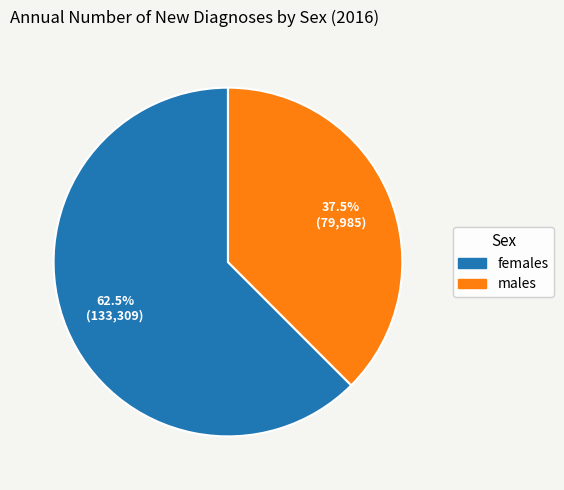

To the nearest percent, what is the average slice percentage?

50%